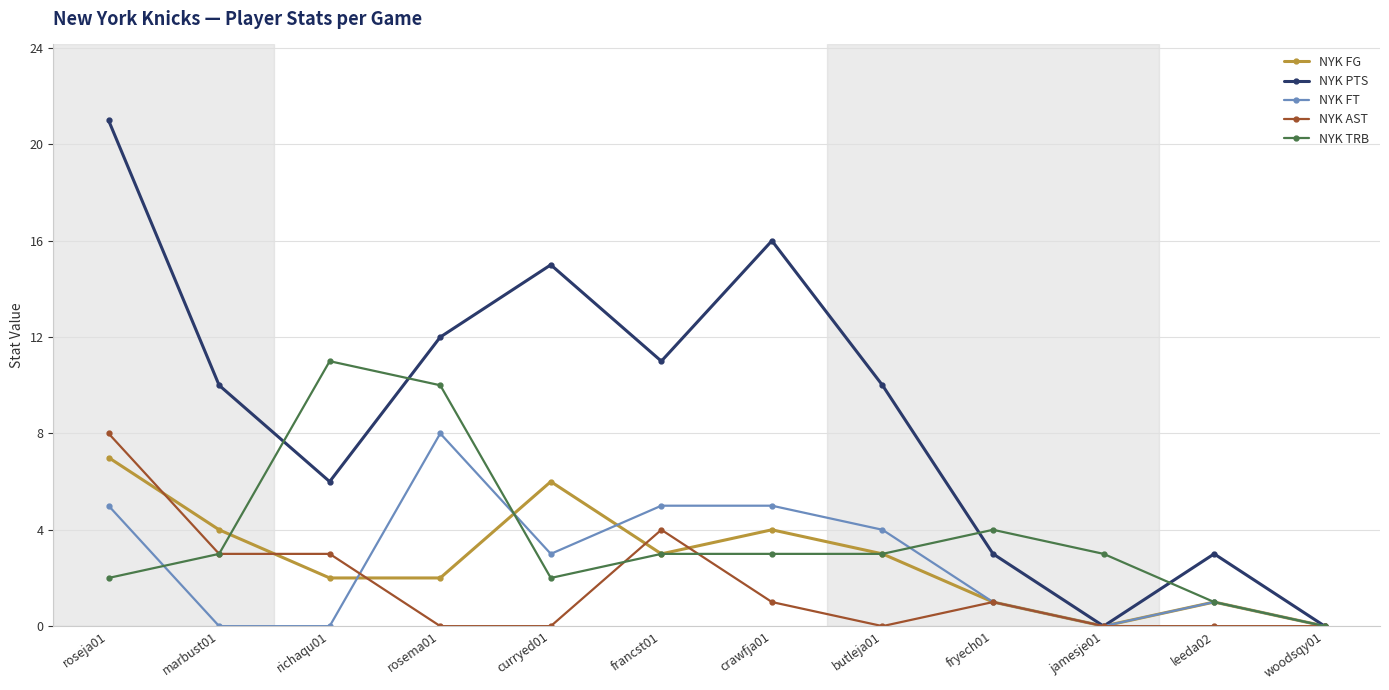

True or false: NYK PTS has more than 2 interior local peaks.

True